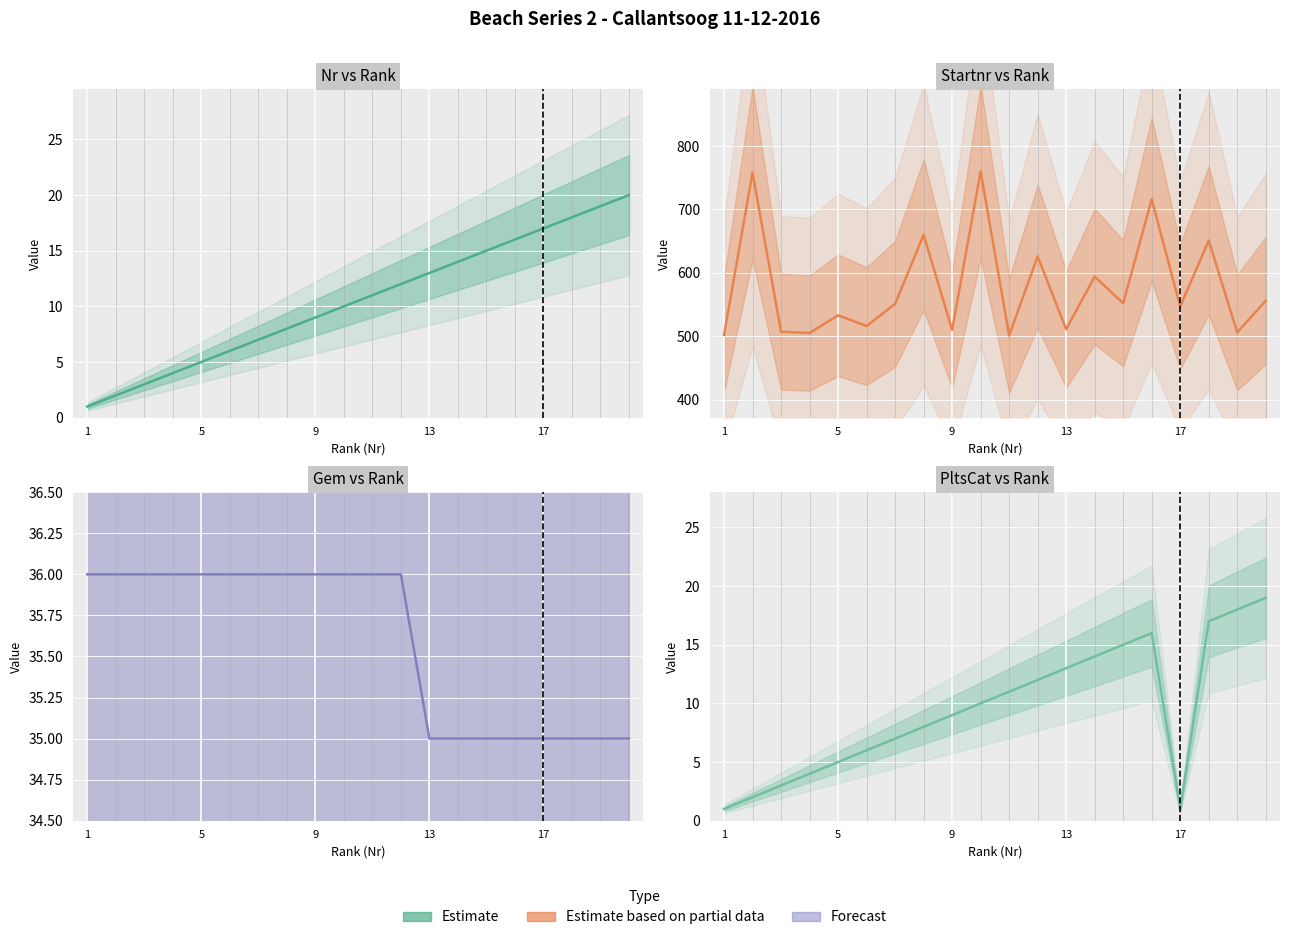

What is the difference between the PltsCat values at 6 and 9?

3